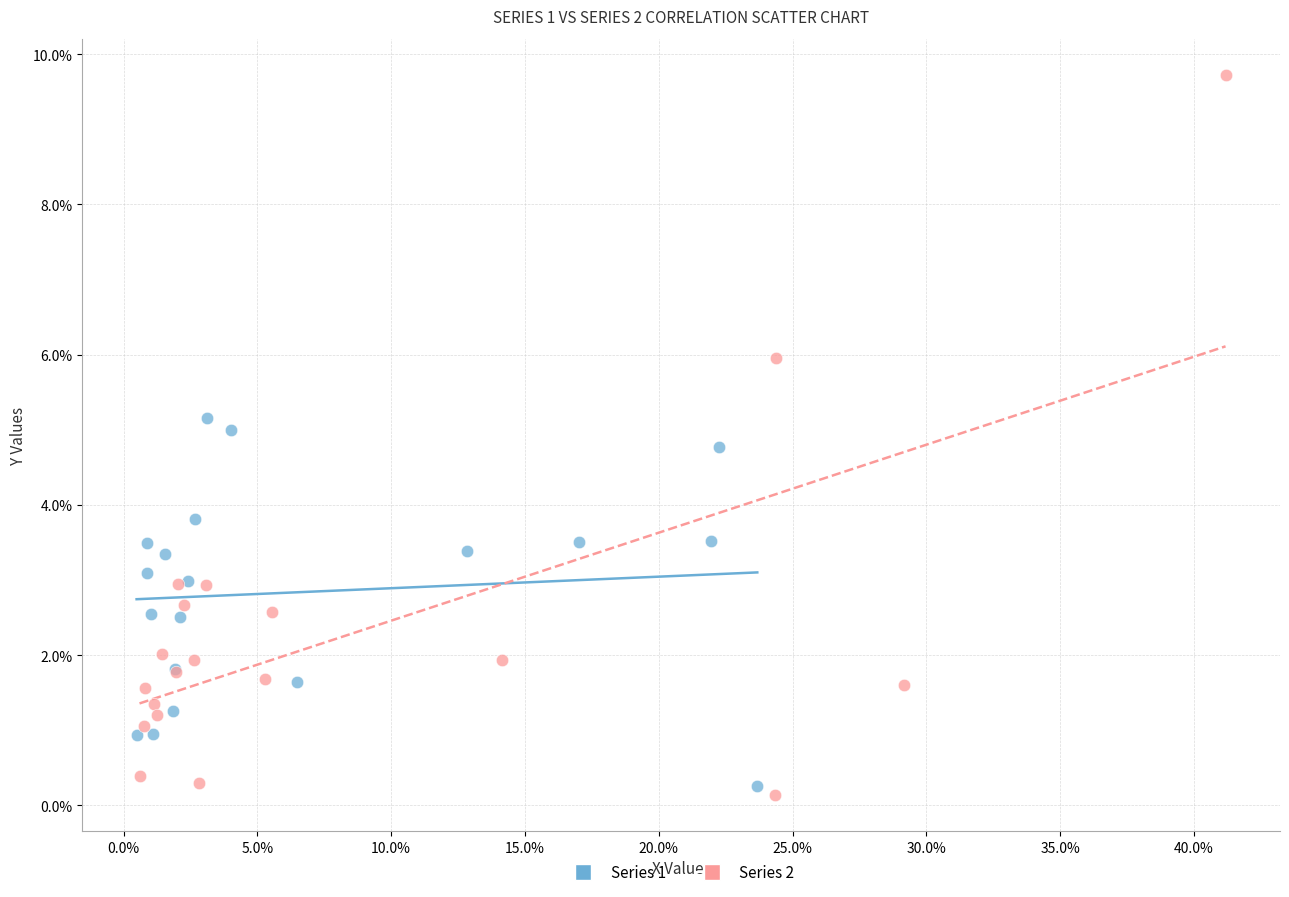

Which series reaches the minimum Y coordinate?

Series 2